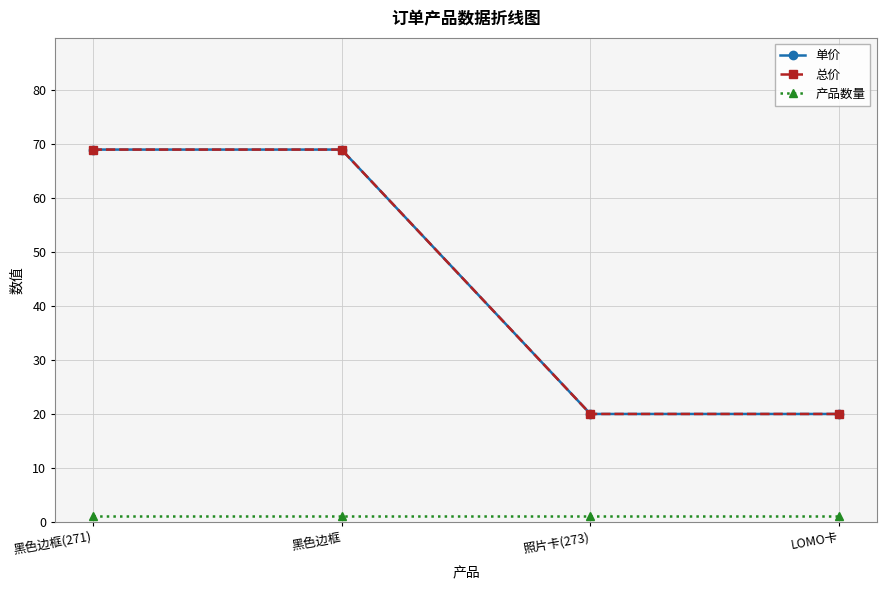

Which category has the highest value in the 总价 series?

黑色边框(271)